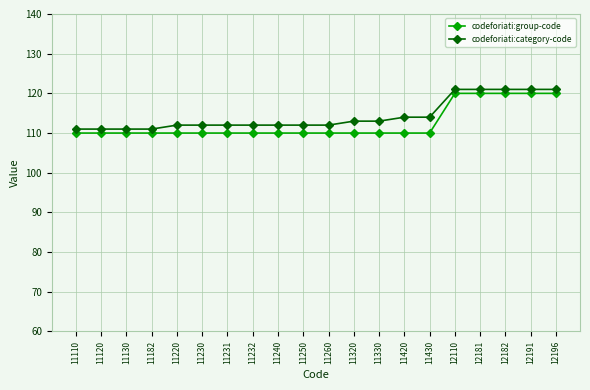

Reading left to right, transcribe all the data shown in this chart.

codeforiati:group-code: 110	110	110	110	110	110	110	110	110	110	110	110	110	110	110	120	120	120	120	120
codeforiati:category-code: 111	111	111	111	112	112	112	112	112	112	112	113	113	114	114	121	121	121	121	121